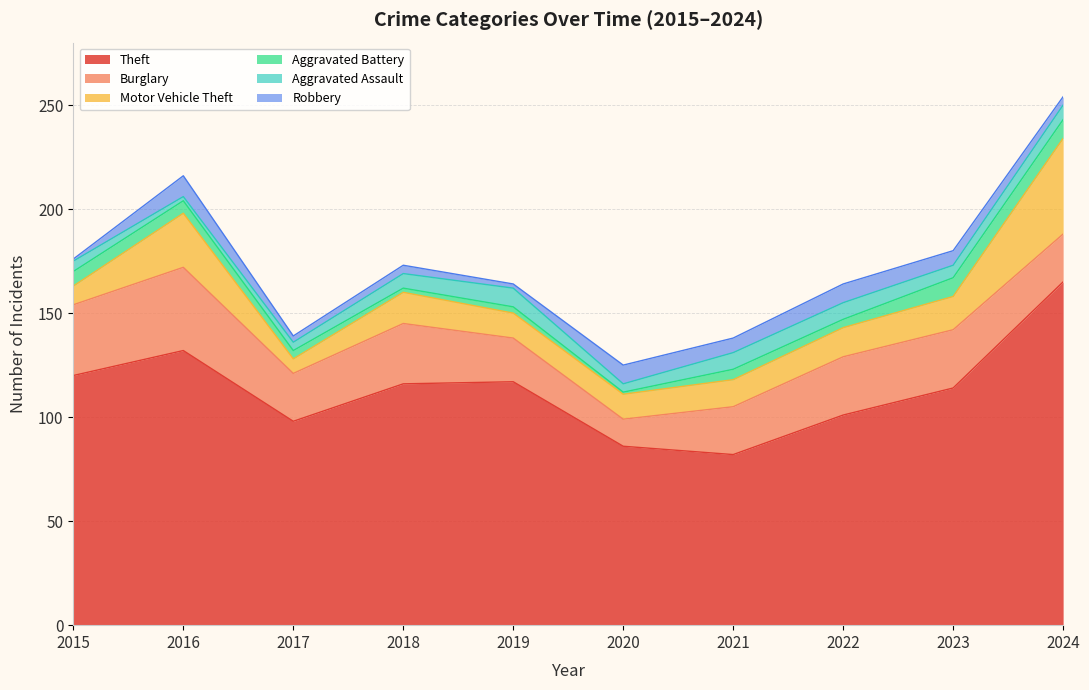

The Theft series shows 50 at 2021. True or false?

False